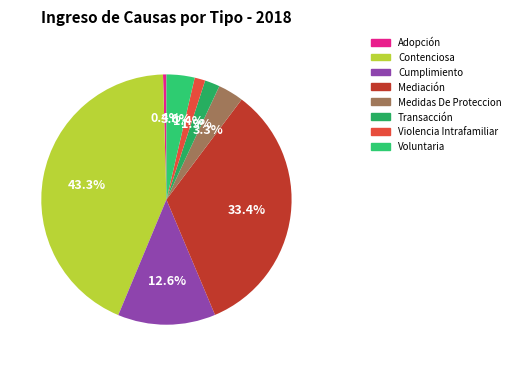

Between Contenciosa and Mediación, which is larger?

Contenciosa